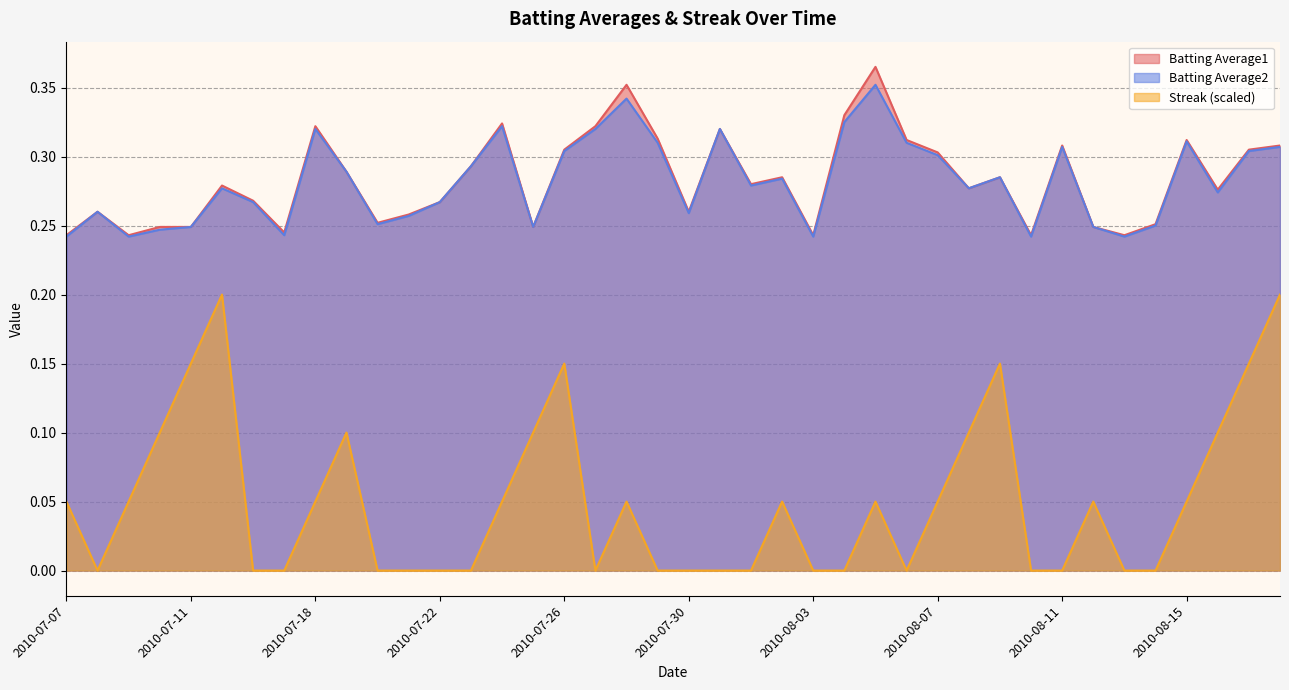

True or false: Batting Average2 and Streak cross at least once.

False